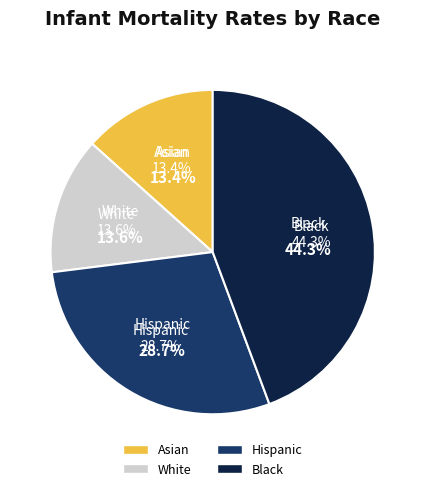

Which category has the smallest portion of the pie?

Asian